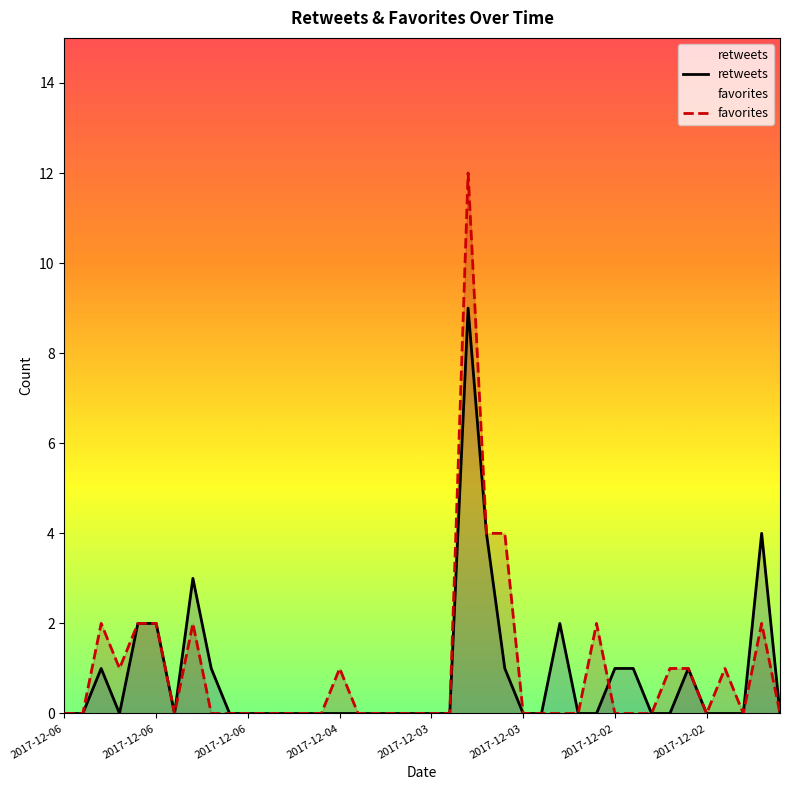

Reading left to right, extract all data points from this chart.

retweets: 0	0	1	0	2	2	0	3	1	0	0	0	0	0	0	0	0	0	0	0	0	0	9	4	1	0	0	2	0	0	1	1	0	0	1	0	0	0	4	0
favorites: 0	0	2	1	2	2	0	2	0	0	0	0	0	0	0	1	0	0	0	0	0	0	12	4	4	0	0	0	0	2	0	0	0	1	1	0	1	0	2	0